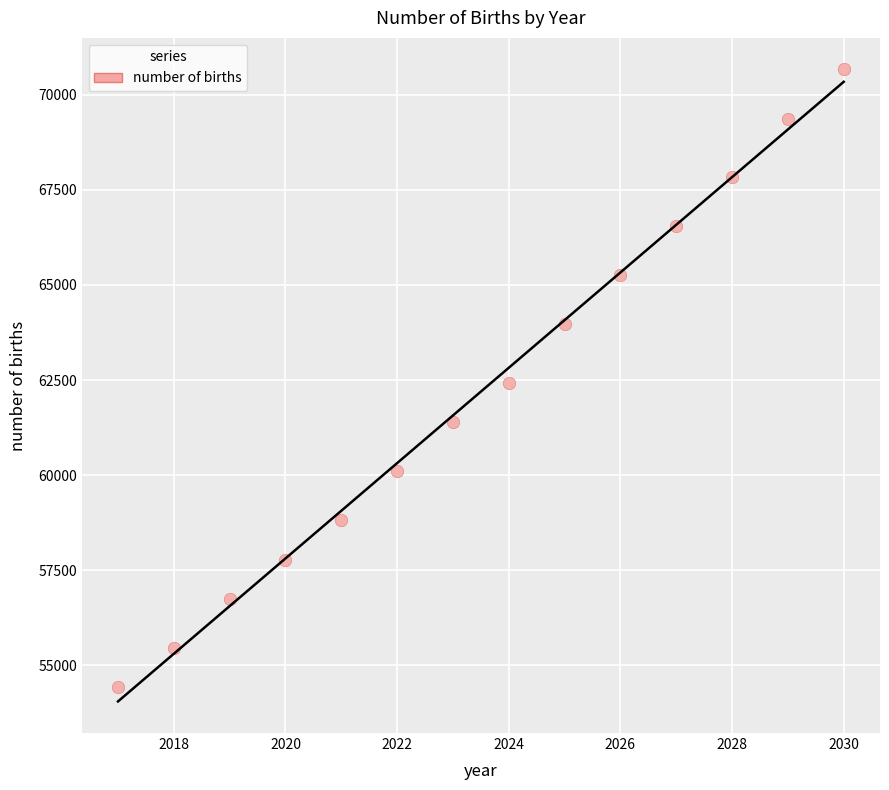

What is the range of Y values (max minus min)?

16248.7